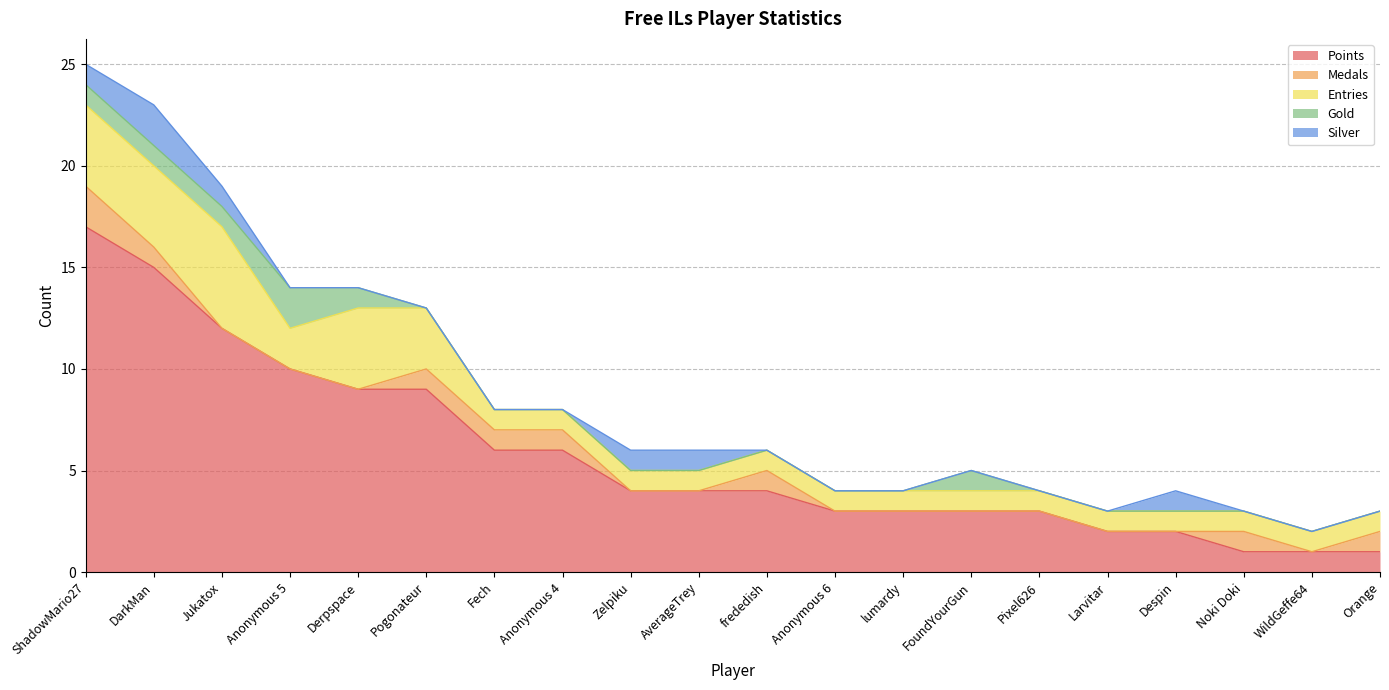

What are all the series names shown in the legend?

Points, Medals, Entries, Gold, Silver